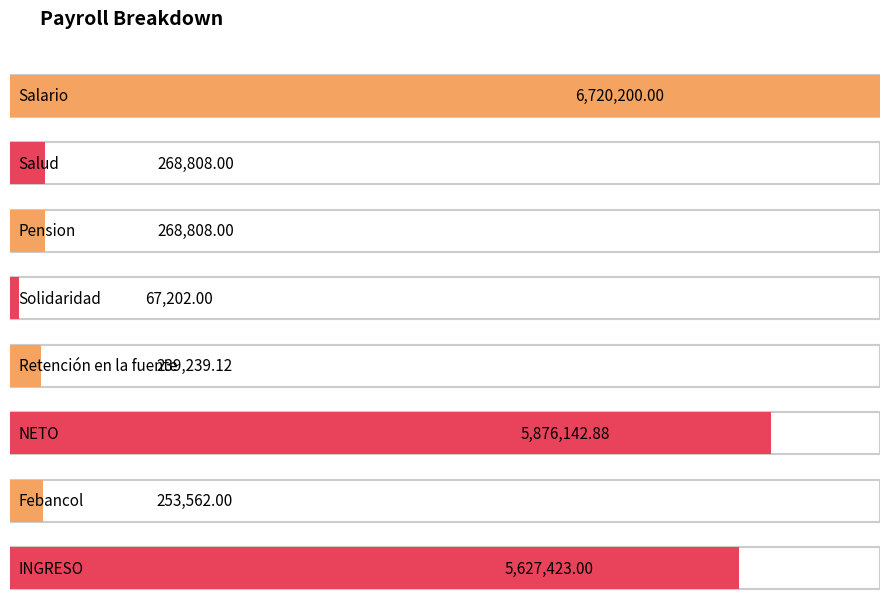

The chart shows a value of 253562.0 at Febancol. True or false?

True